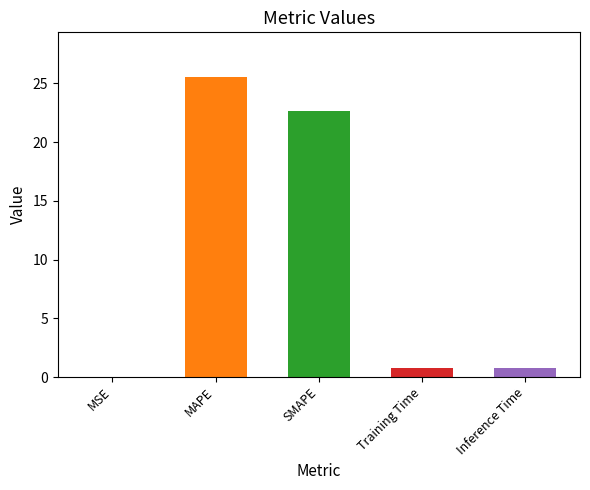

Reading left to right, extract all data points from this chart.

MSE=0.0	MAPE=25.5	SMAPE=22.6	Training Time=0.7	Inference Time=0.8